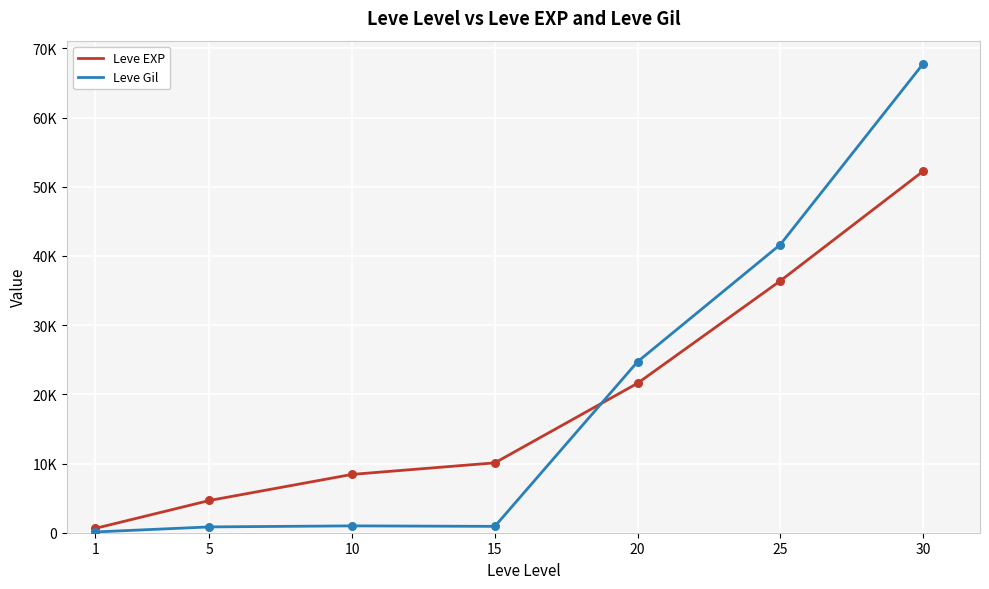

What are all the series names shown in the legend?

Leve EXP, Leve Gil